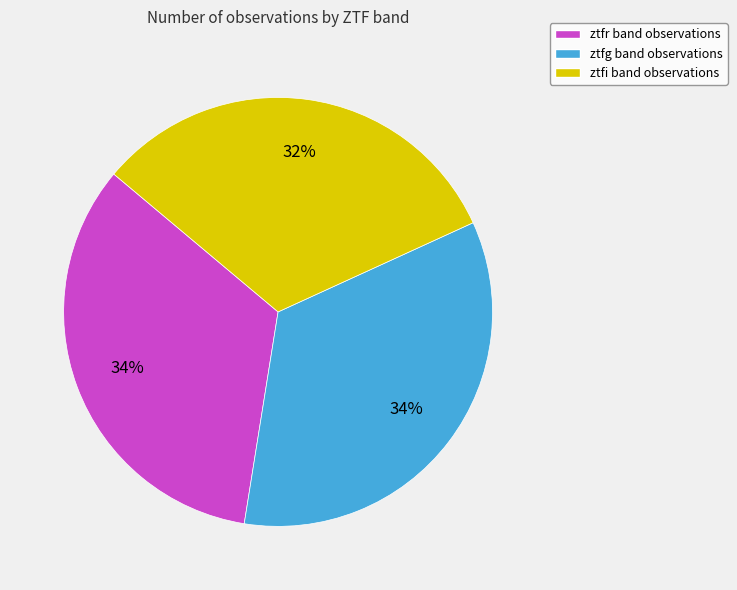

To the nearest percent, what is the combined percentage of ztfr and ztfg?

68%